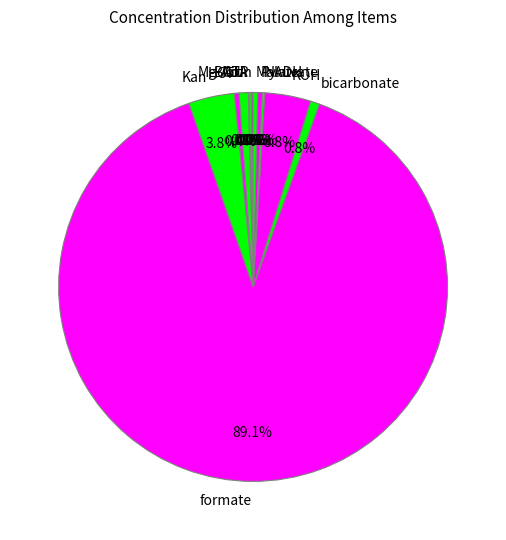

To the nearest percent, what percentage of the pie is bicarbonate?

1%